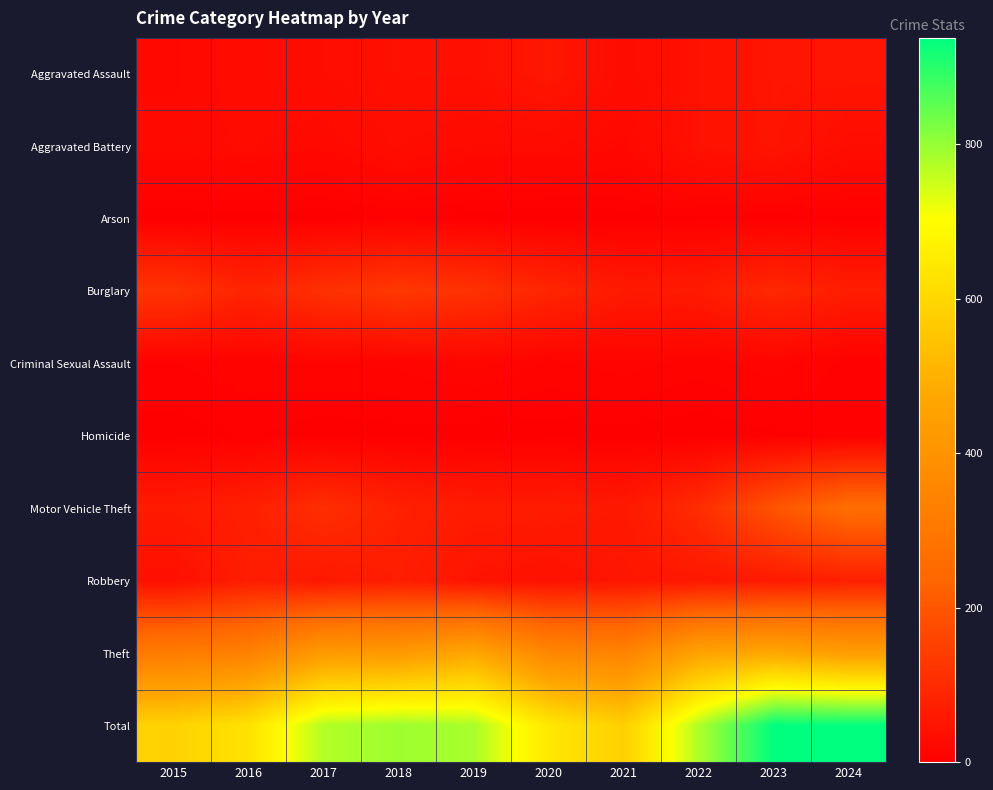

At which category is the sum across all series the highest?

2023